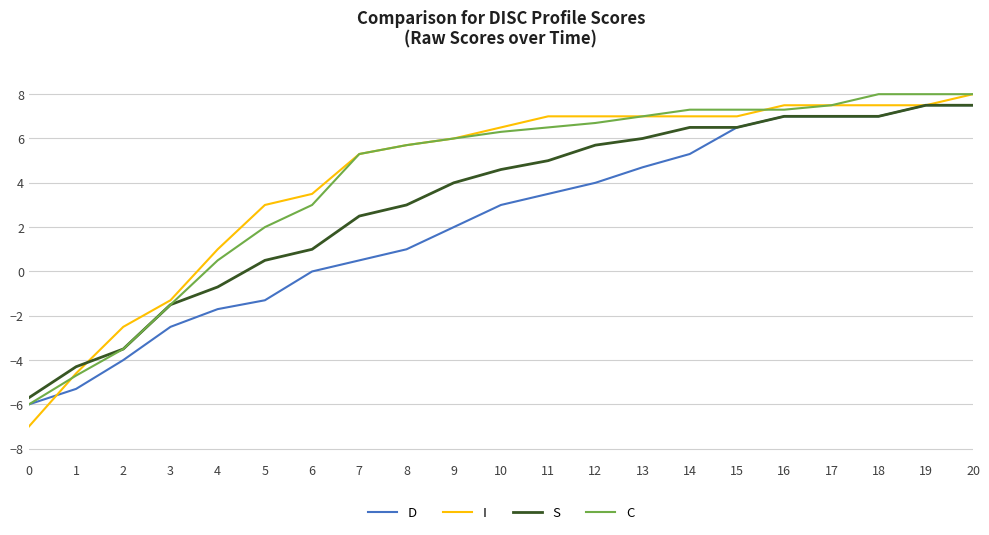

Is it true that C equals 0.5 at 4?

True